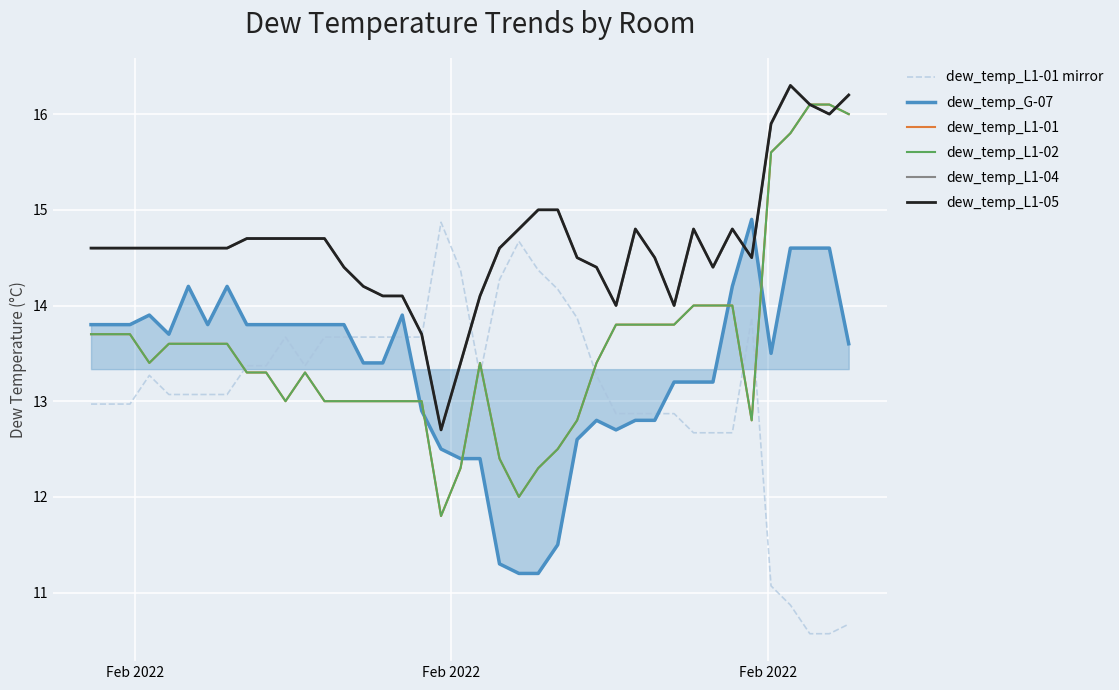

What is the difference between the maximum and minimum values in the dew_temp_L1-02 series?

4.3